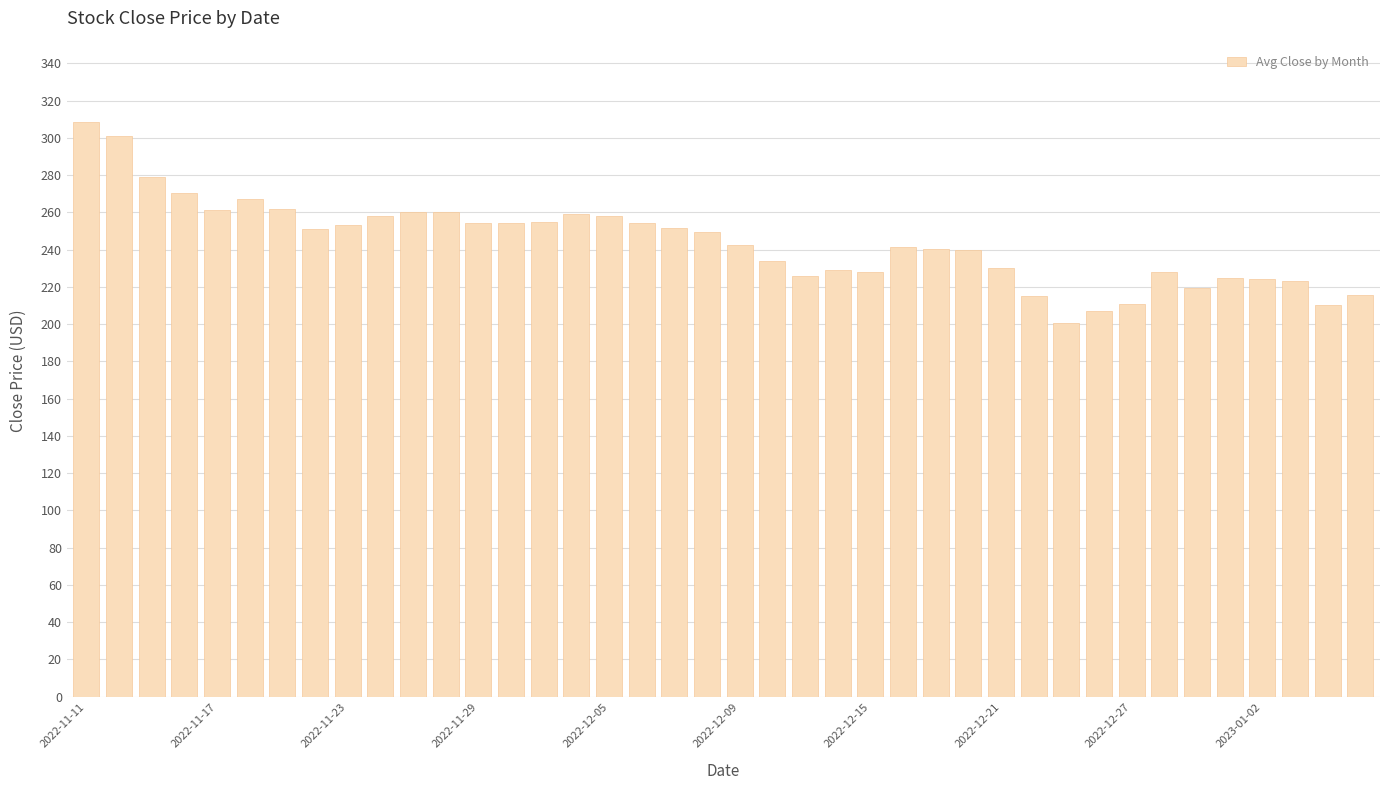

What is the value of the 15th bar from the left?

254.8